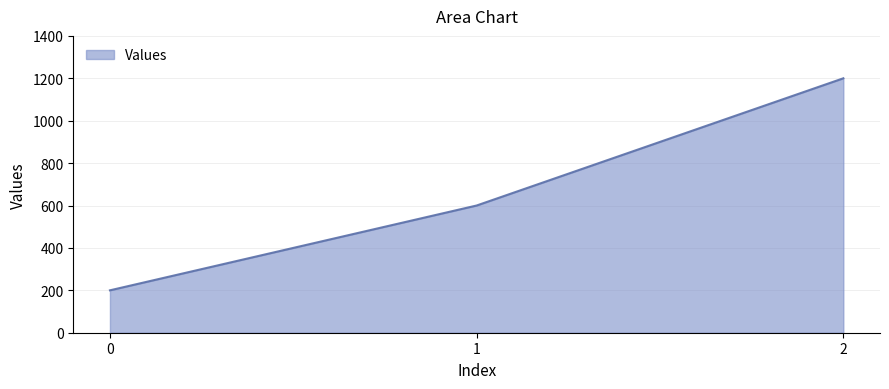

How many lines are shown in the chart?

1